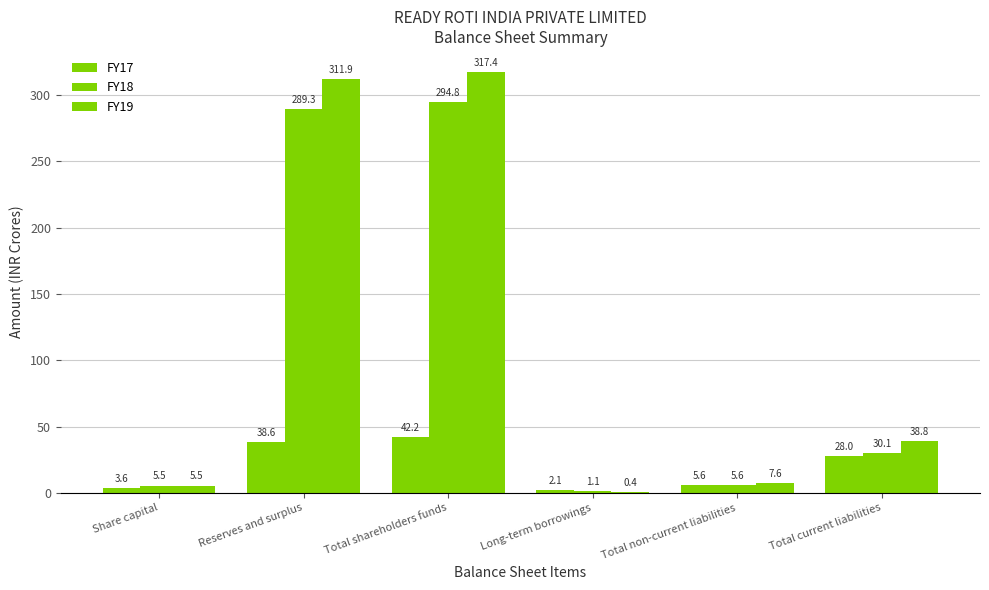

At which category is the sum across all series the highest?

Total shareholders funds